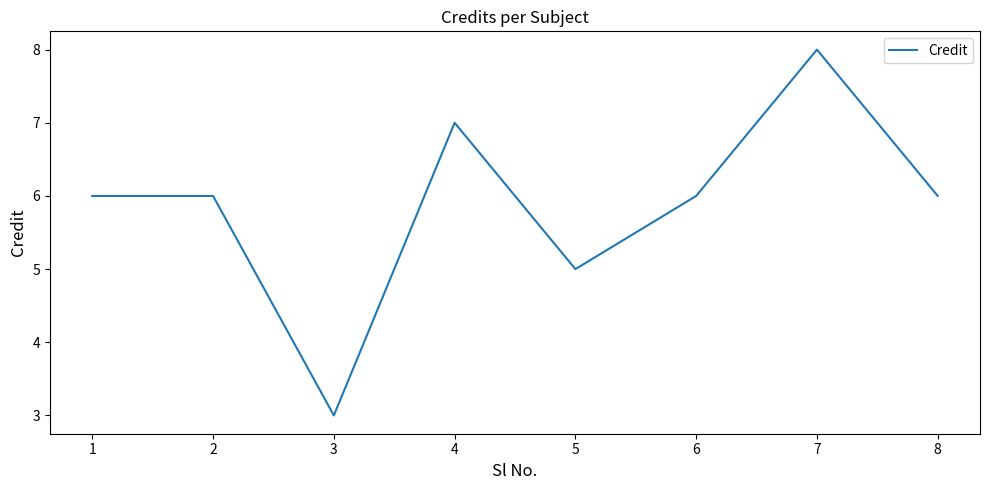

What is the sum of the values at 2 and 6?

12